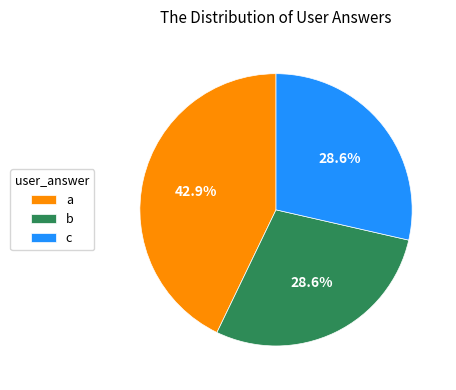

Combined, what portion of the pie is c and b?

57.1%